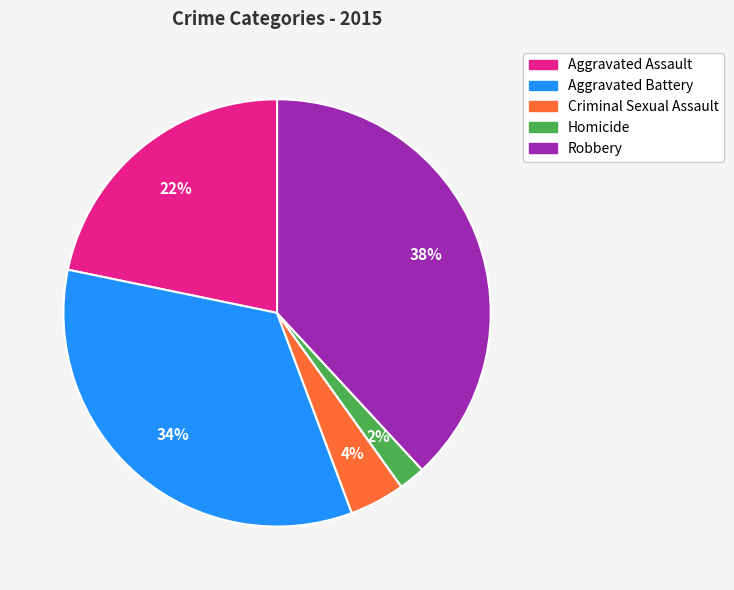

What is the ratio of the value at Aggravated Assault to the value at Robbery?

0.6